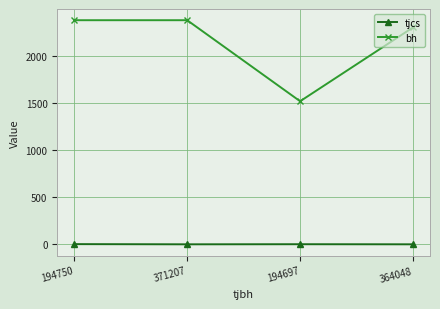

What is the total value across all series at 371207?

2380